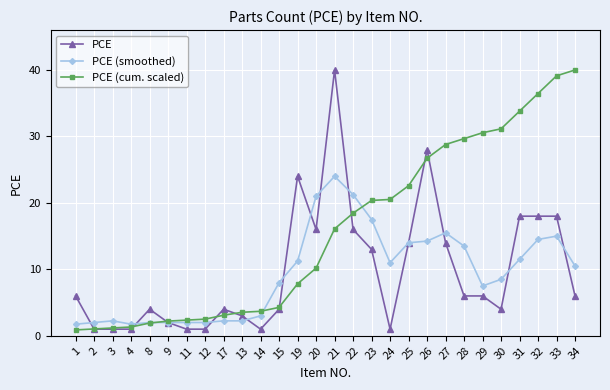

What is the difference between the maximum and minimum values in the PCE (cum. scaled) series?

39.1